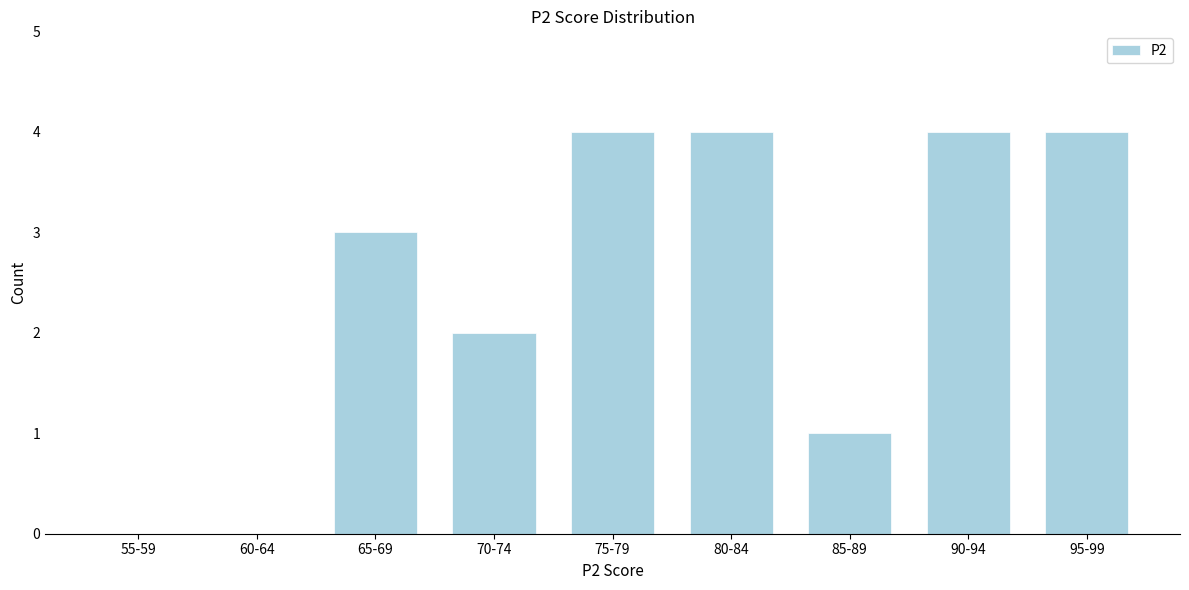

Reading left to right, extract all data points from this chart.

55-59=0	60-64=0	65-69=3	70-74=2	75-79=4	80-84=4	85-89=1	90-94=4	95-99=4